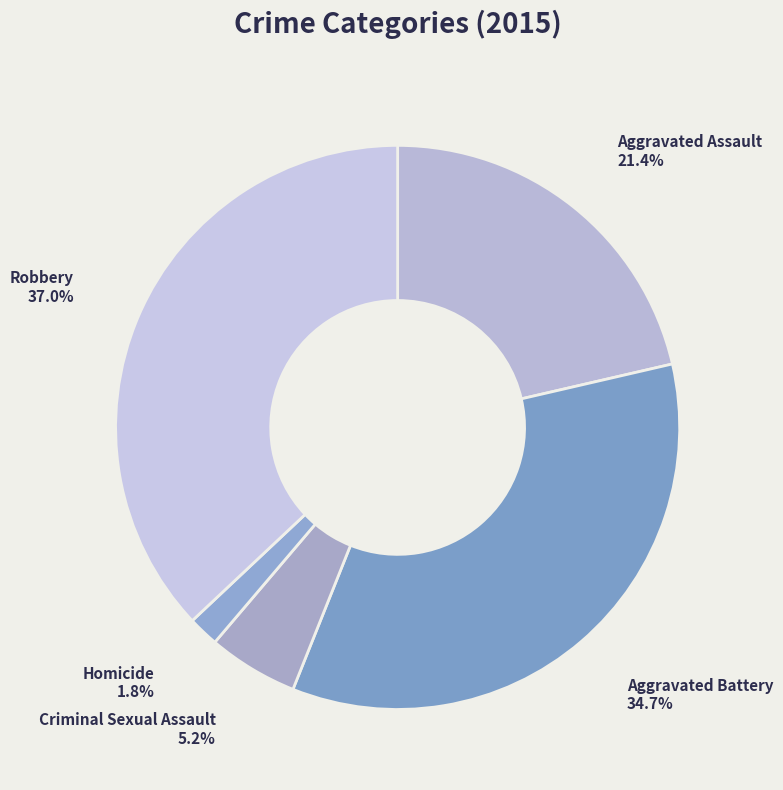

To the nearest percent, what is the difference between the largest and smallest slice percentages?

35%